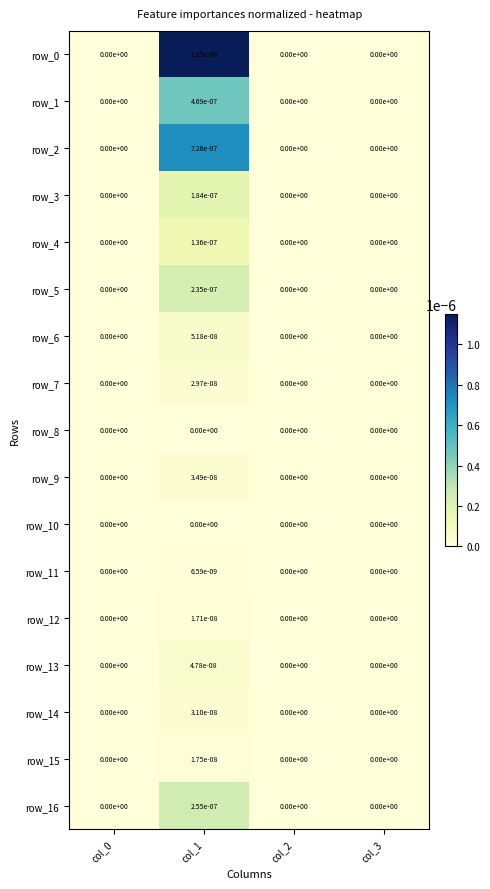

Is the value of row_3 at col_0 greater than the value of row_13 at col_1?

No